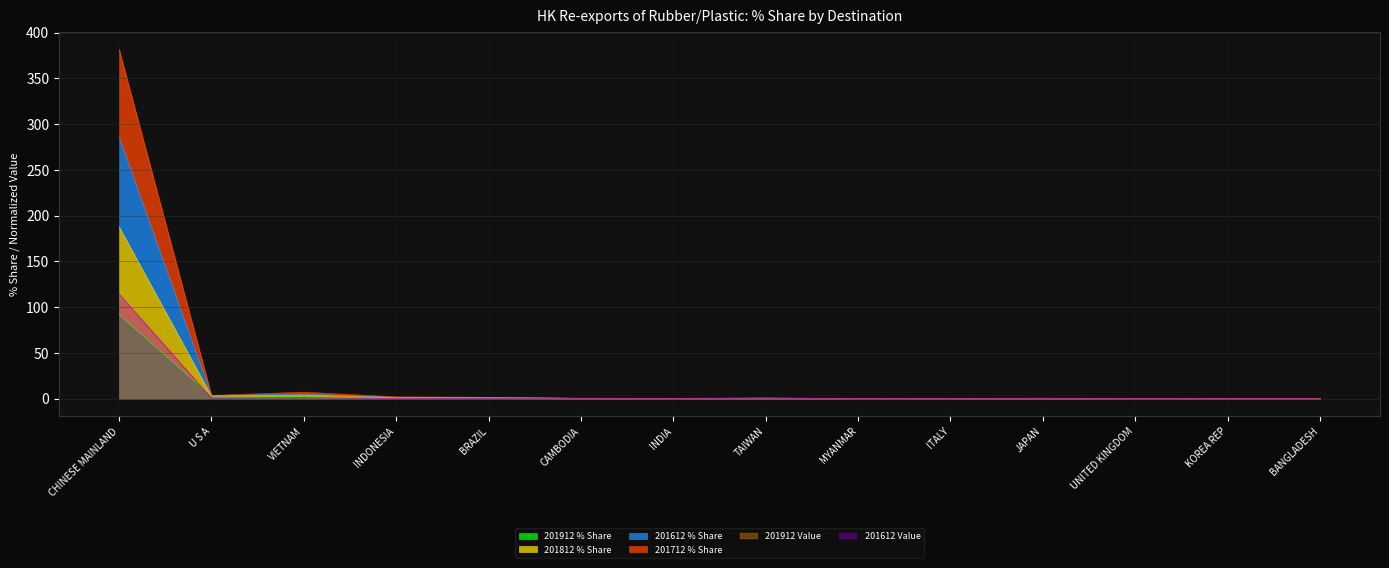

Between TAIWAN and BANGLADESH, which is larger?

TAIWAN